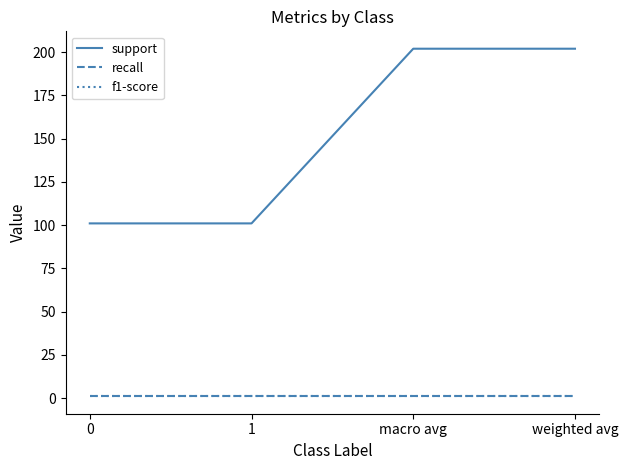

Does the chart have visible grid lines?

No